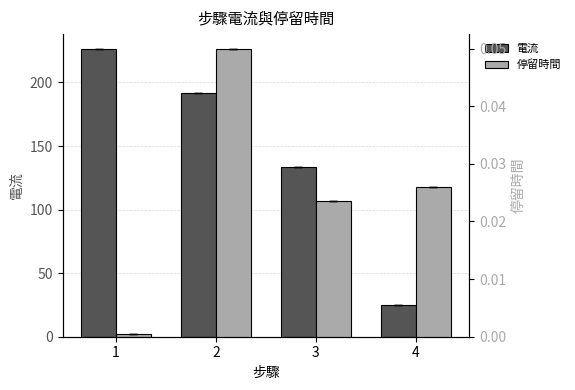

Reading left to right, list all the values displayed in this chart.

電流: 1=226.7	2=191.7	3=133.3	4=25.0
停留時間: 1=0.0	2=0.1	3=0.0	4=0.0